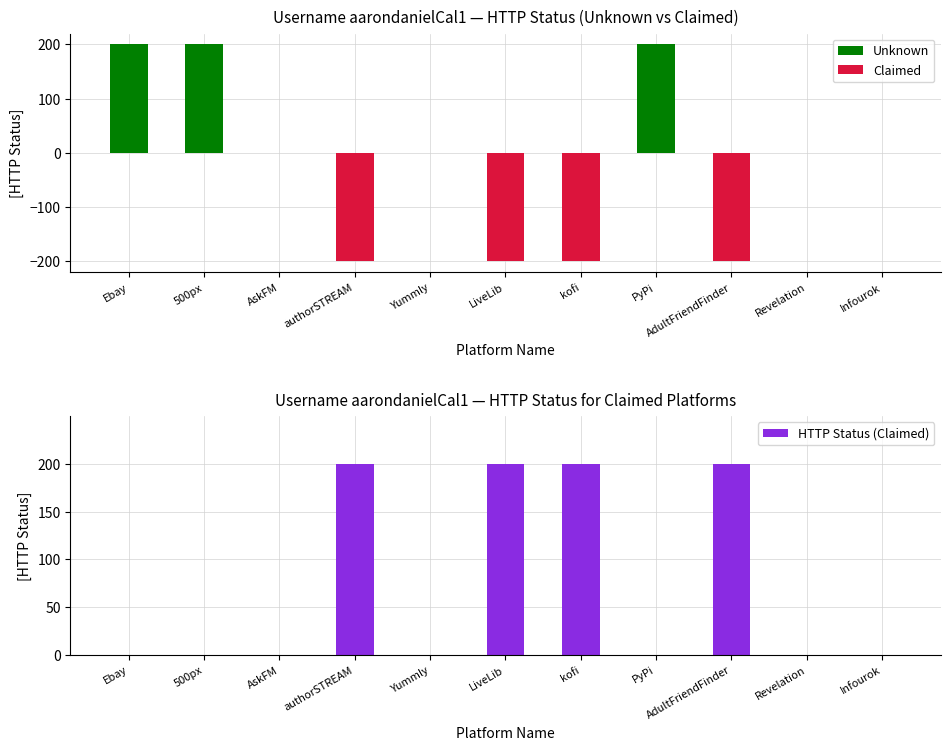

What is the label of the 11th bar from the right?

Ebay